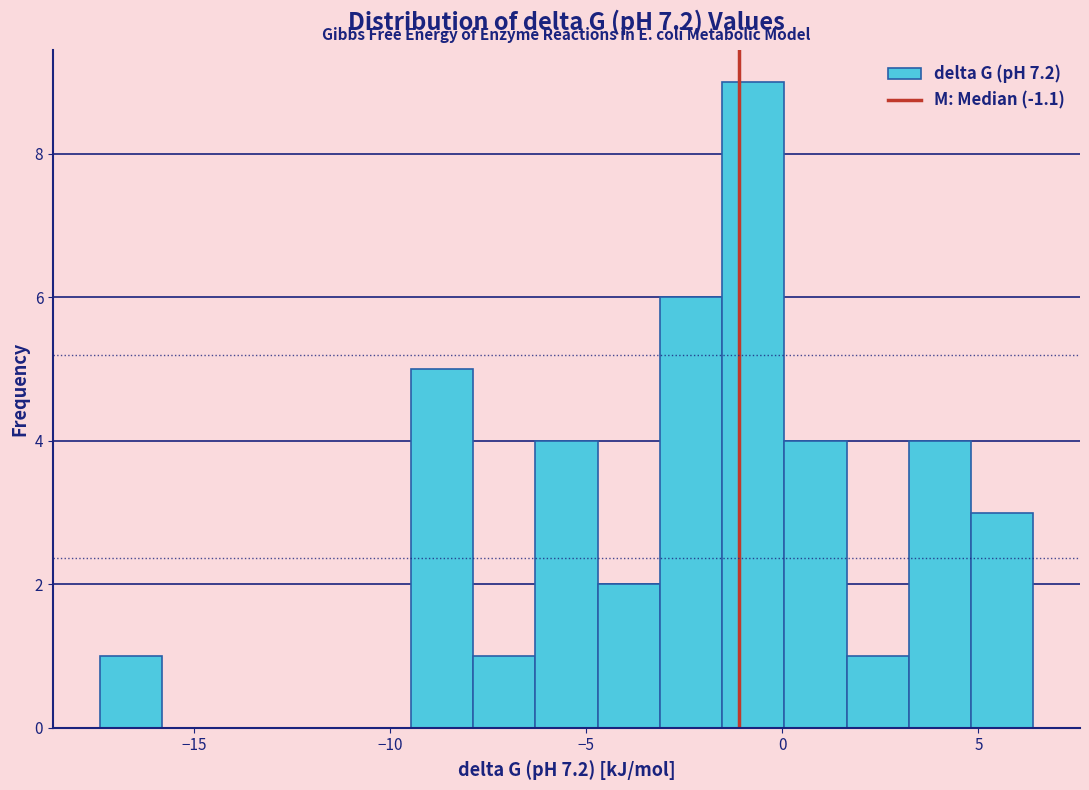

Around what value on the x-axis is the tallest bar? Give the approximate position of its centre, as read against the axis.

-0.5